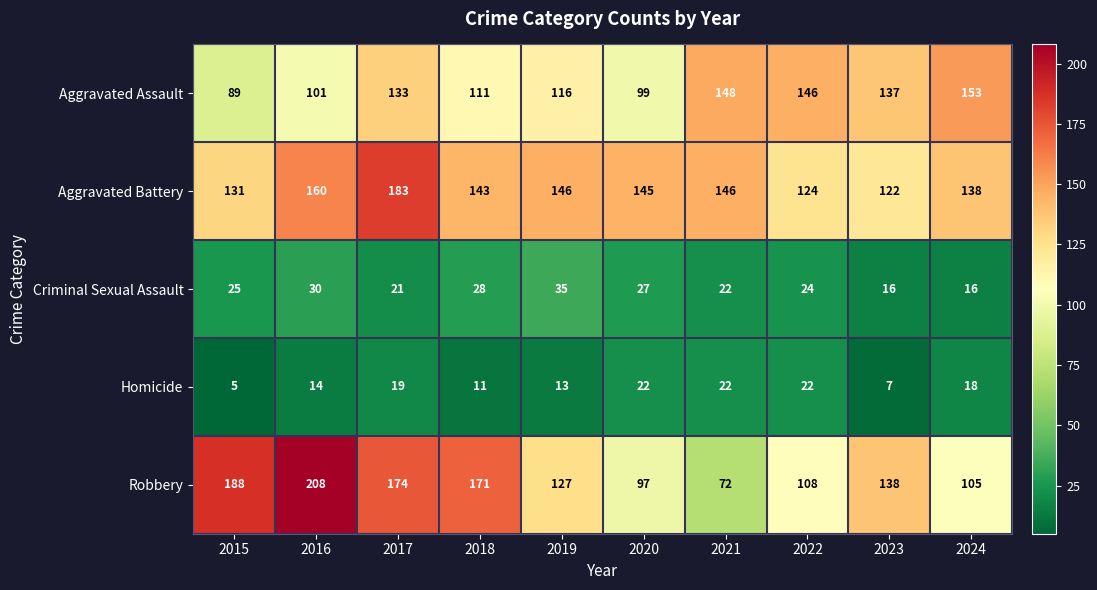

What is the difference between the second highest and minimum values in the Aggravated Assault series?

59